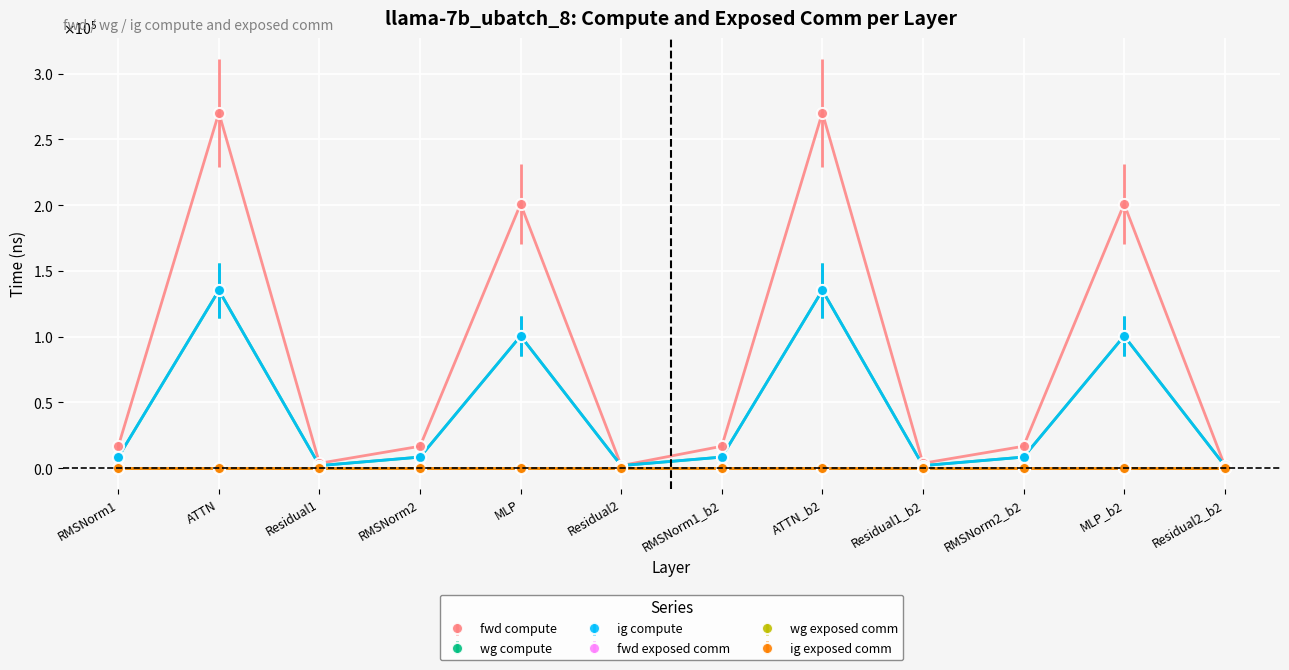

True or false: ig compute and fwd compute intersect in this chart.

False